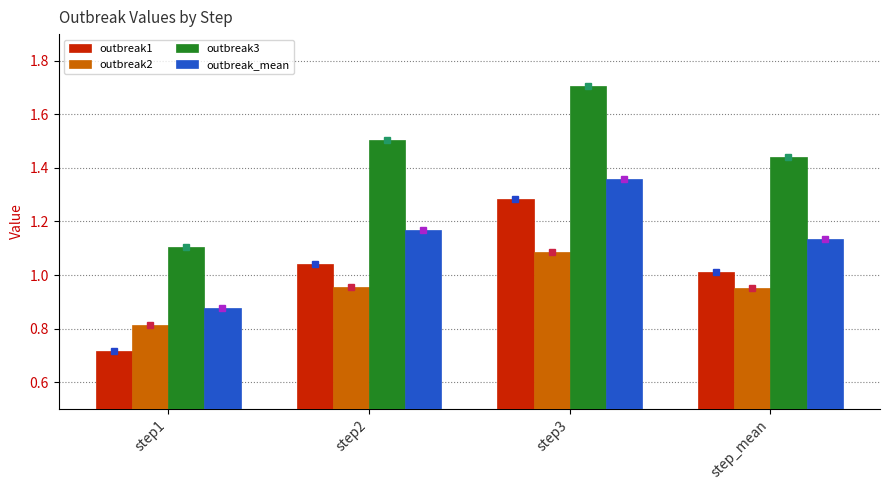

What are all the series names shown in the legend?

outbreak1, outbreak2, outbreak3, outbreak_mean